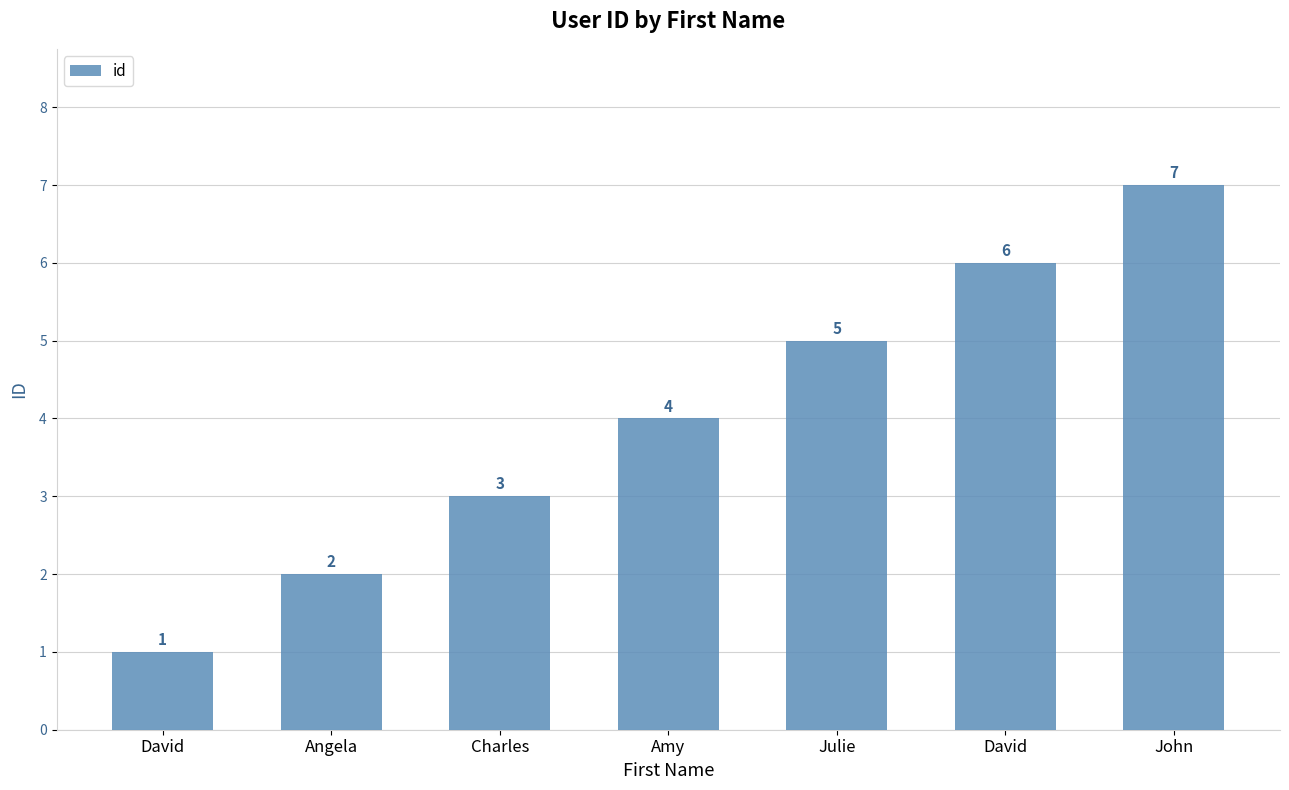

Between Julie and Amy, which is larger?

Julie